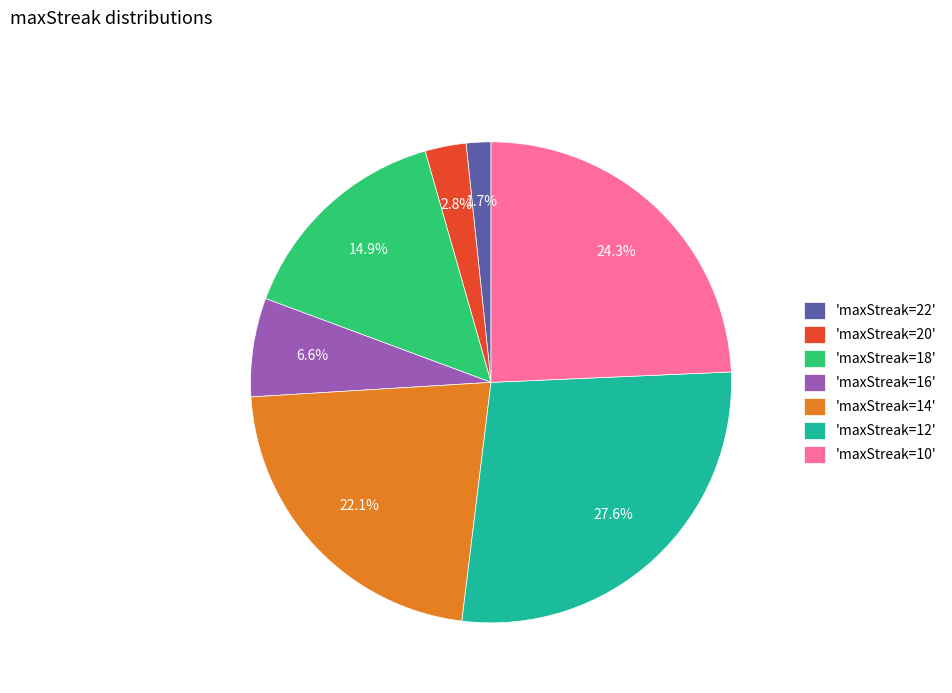

What is the smallest slice in the pie chart?

'maxStreak=22'